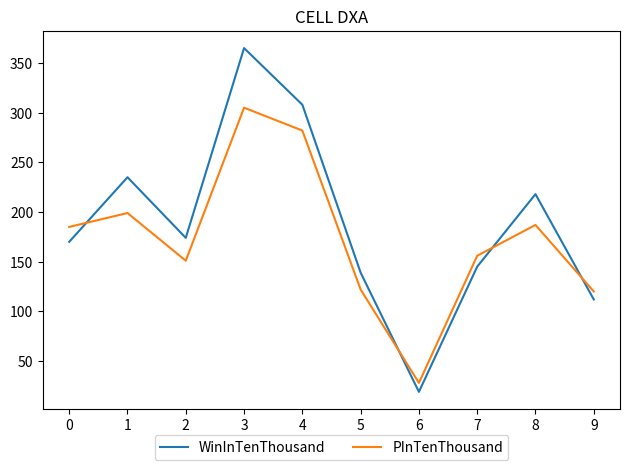

The WinInTenThousand series shows 112 at 9. True or false?

True